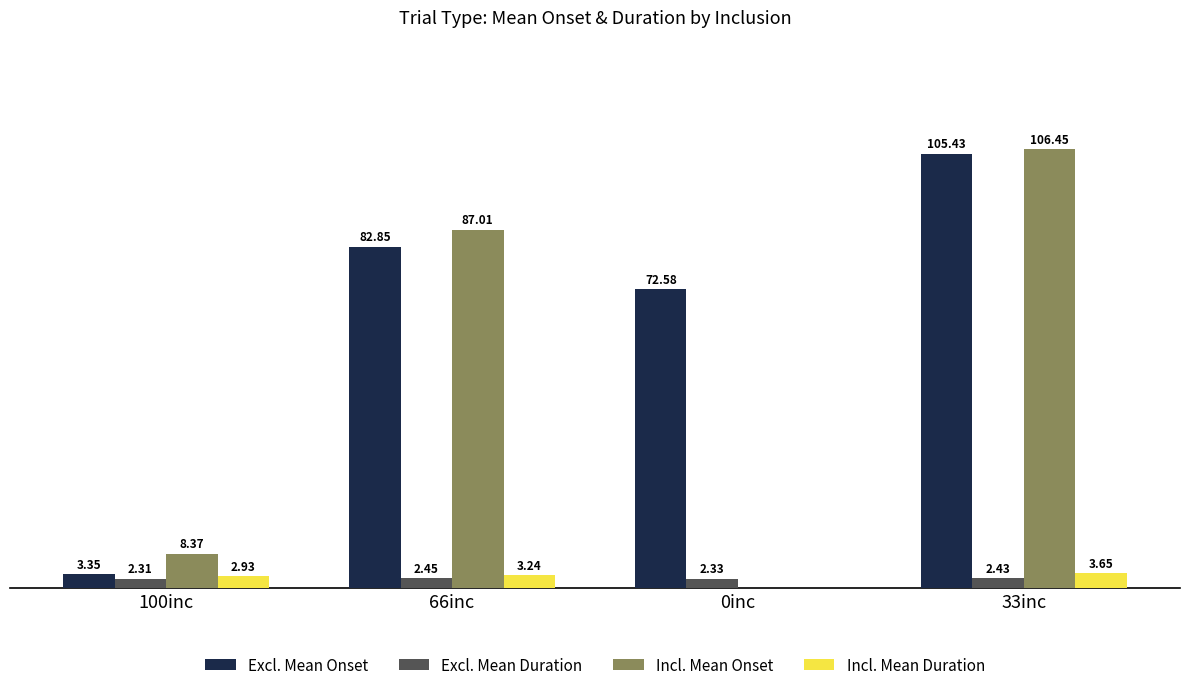

At which category is the sum across all series the highest?

33inc